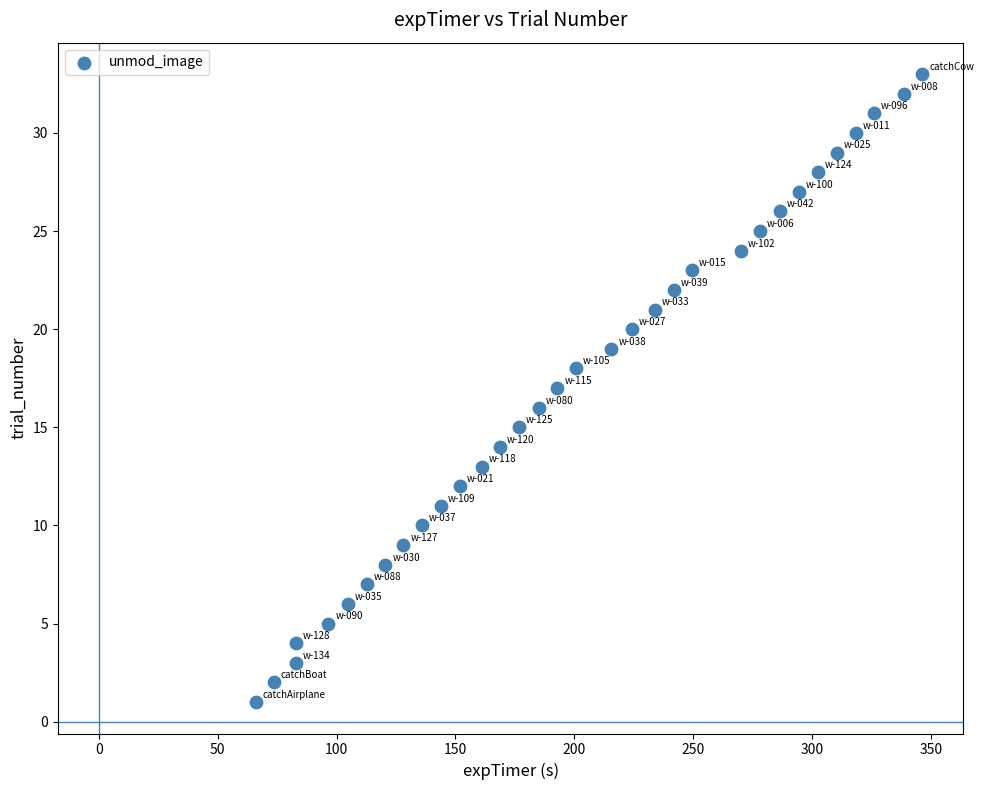

What is the range of Y values (max minus min)?

32